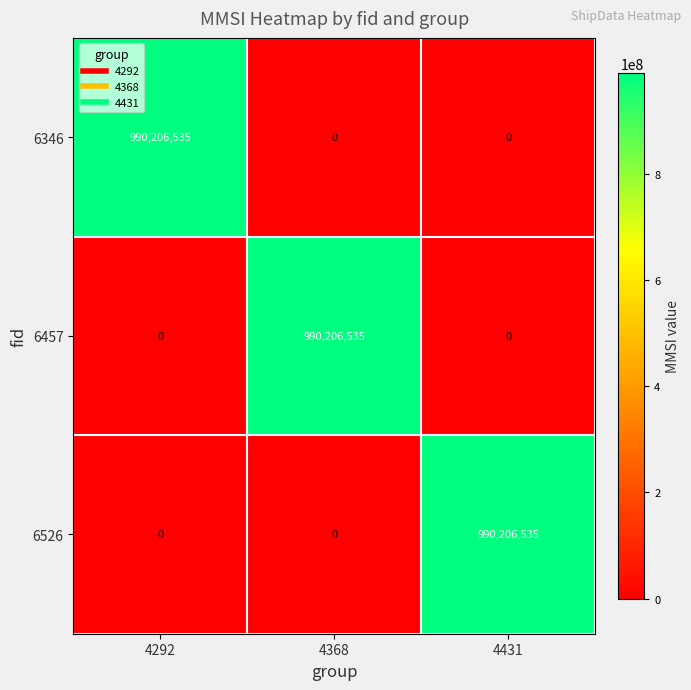

What is the spread (max minus min) of values at 4368?

990206535